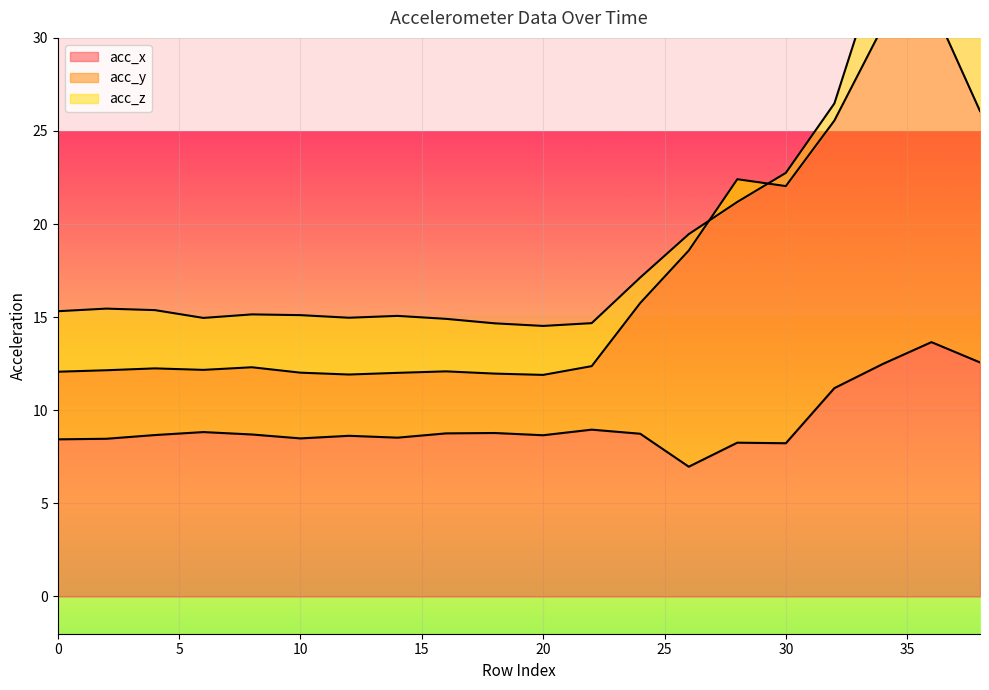

What is the minimum value for acc_x?

7.0